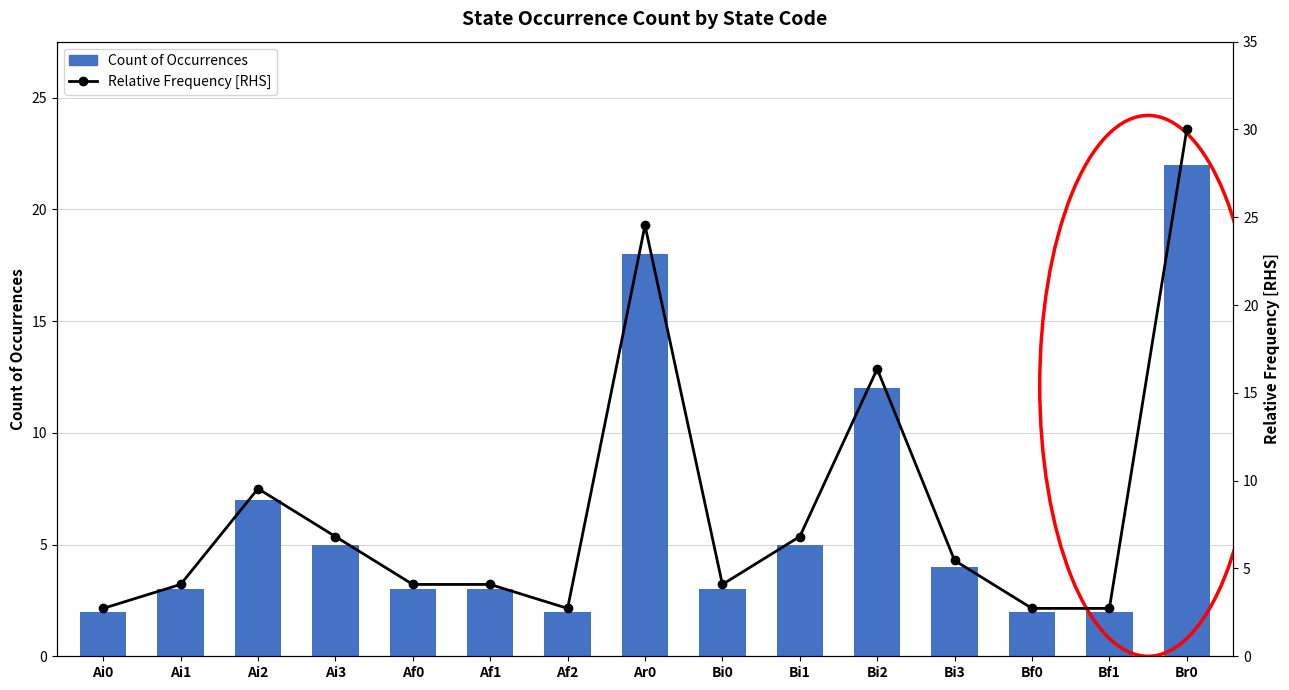

Is the value of Count of Occurrences at Af2 greater than the value of Relative Frequency [RHS] at Bi2?

No